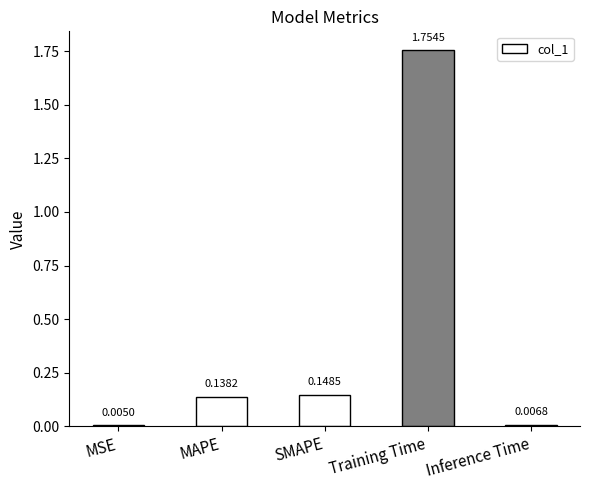

Which category has the highest value across all series?

Training Time